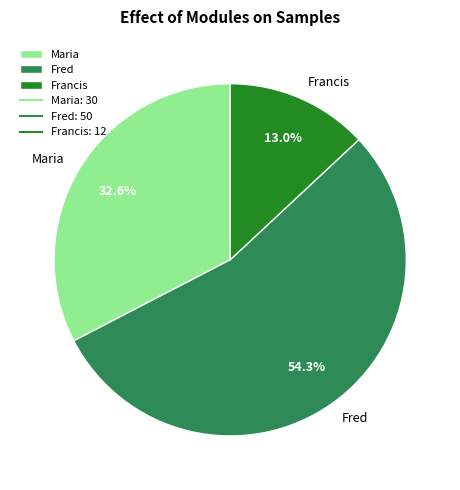

What percentage is the Francis slice, to the nearest percent?

13%